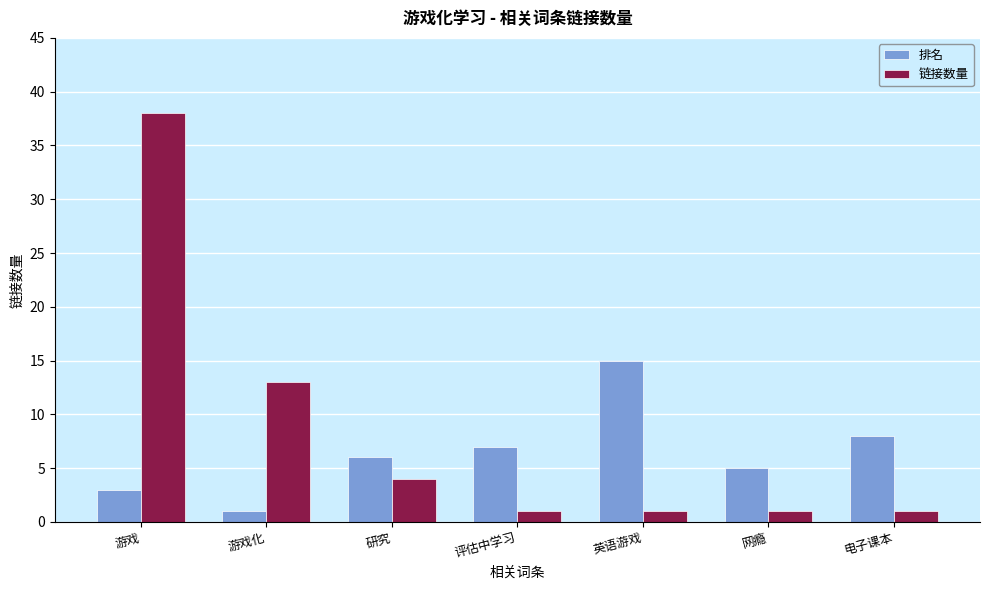

Is the value of 排名 at 电子课本 greater than the value of 链接数量 at 网瘾?

Yes